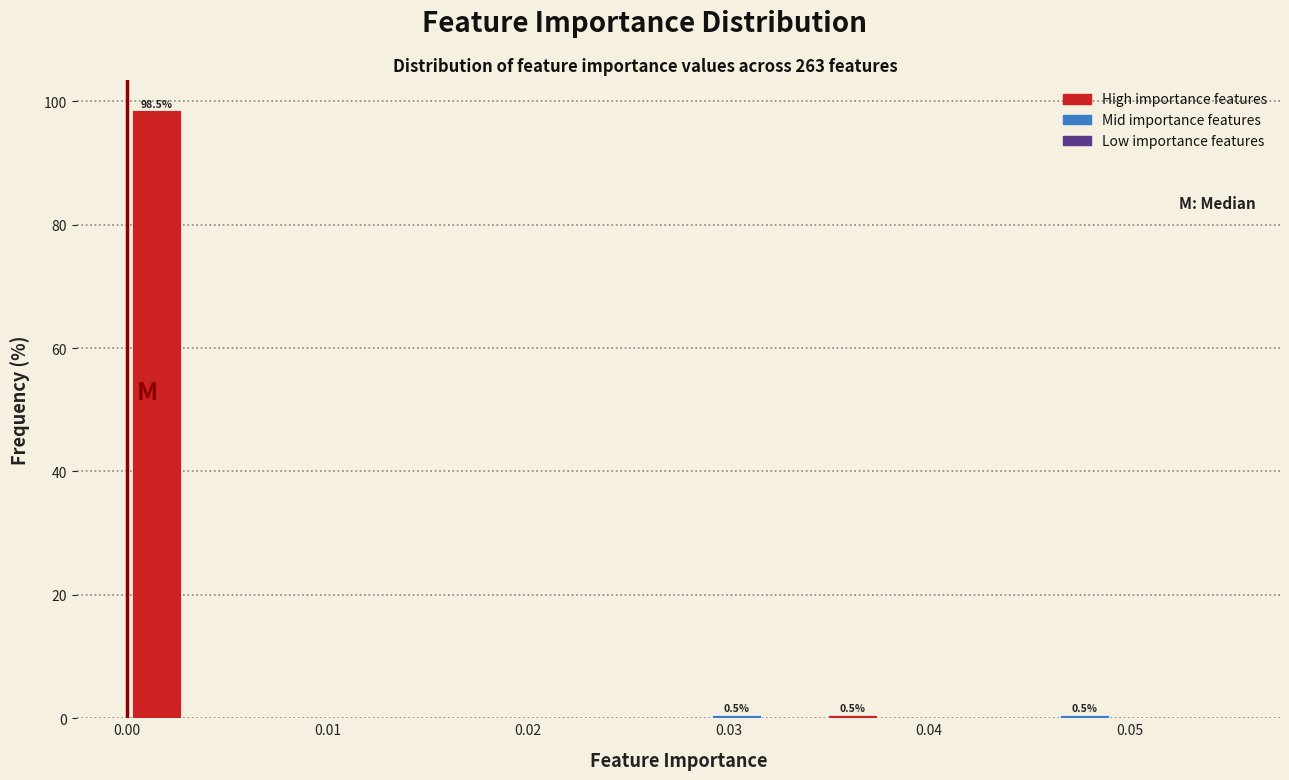

Read against the x-axis, roughly where is the centre of the tallest bar?

0.001